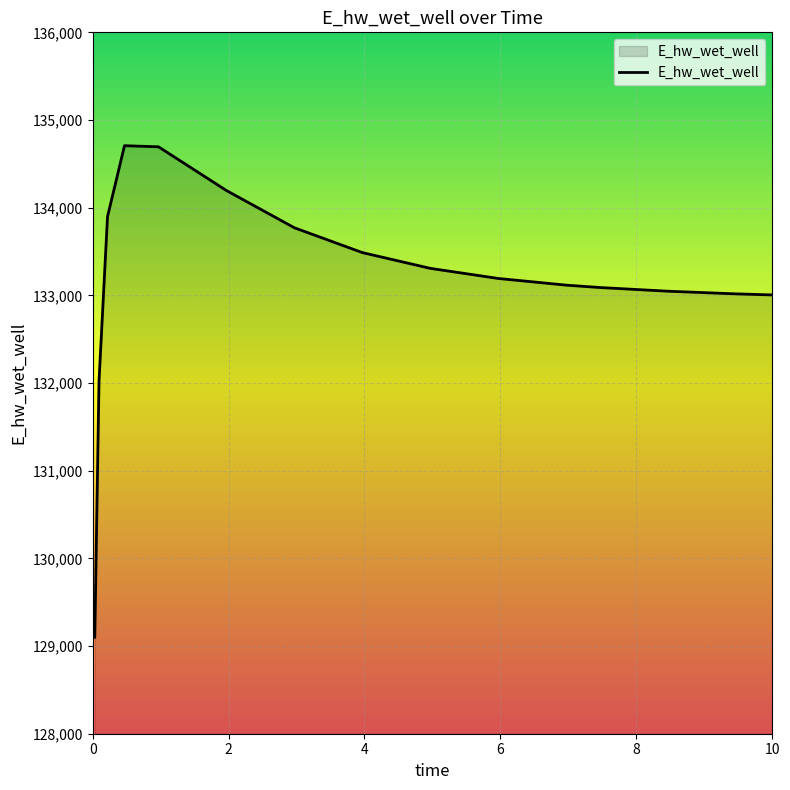

What is the difference between the maximum and minimum values?

5607.4